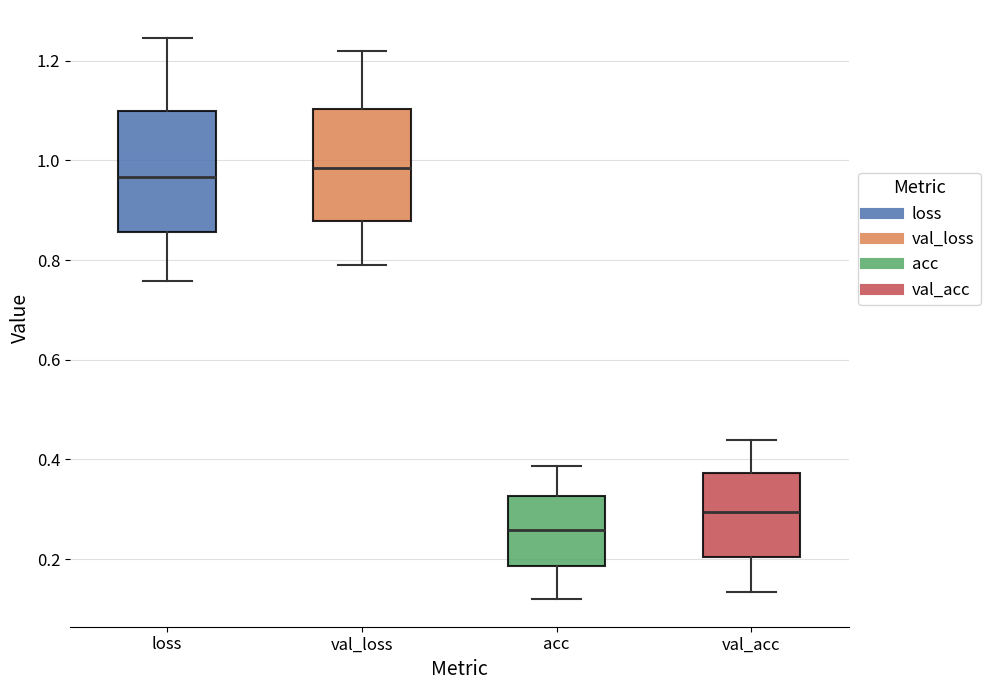

Reading left to right, read every box against the y-axis: the position of its median line, the range the box covers, and the ends of its whiskers. The values are not printed on the chart, so give them approximately, as read against the axis.

loss: median 0.96, box 0.86 to 1.10, whiskers 0.76 to 1.24
val_loss: median 0.98, box 0.88 to 1.10, whiskers 0.78 to 1.22
acc: median 0.26, box 0.18 to 0.32, whiskers 0.12 to 0.38
val_acc: median 0.30, box 0.20 to 0.38, whiskers 0.14 to 0.44